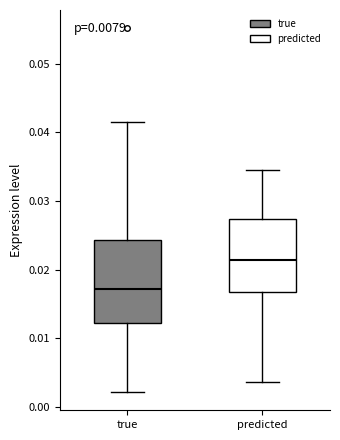

Reading left to right, transcribe this box plot: for each box, give where its median line is, the range the box spans, and where its two whiskers end, as read against the y-axis. The values are not printed on the chart, so give them approximately, as read against the axis.

true: median 0.017, box 0.012 to 0.024, whiskers 0.002 to 0.042
predicted: median 0.021, box 0.017 to 0.027, whiskers 0.004 to 0.035